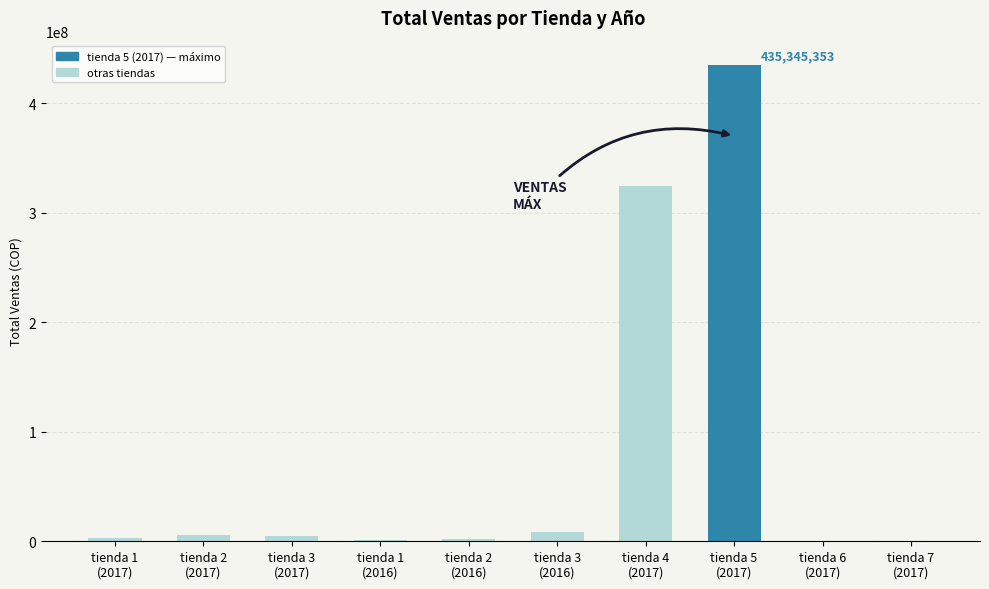

The chart shows a value of 8674443 at tienda 3
(2016). True or false?

True